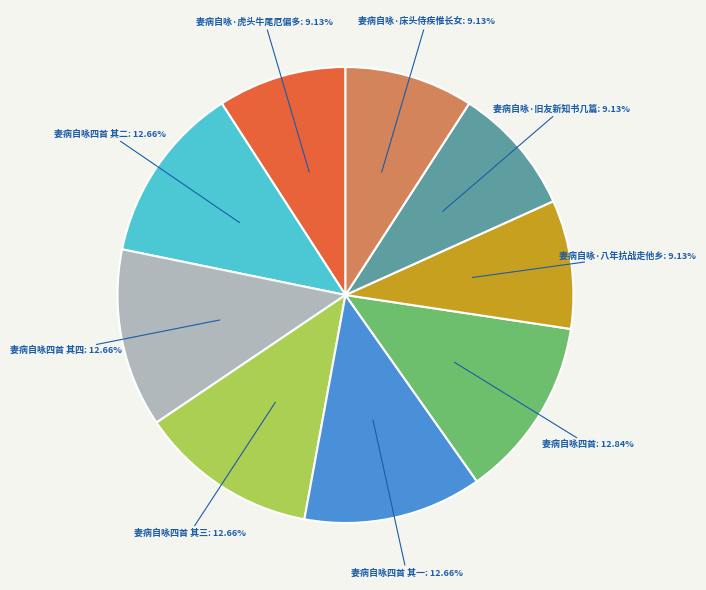

Is there any slice that represents more than half of the pie?

No